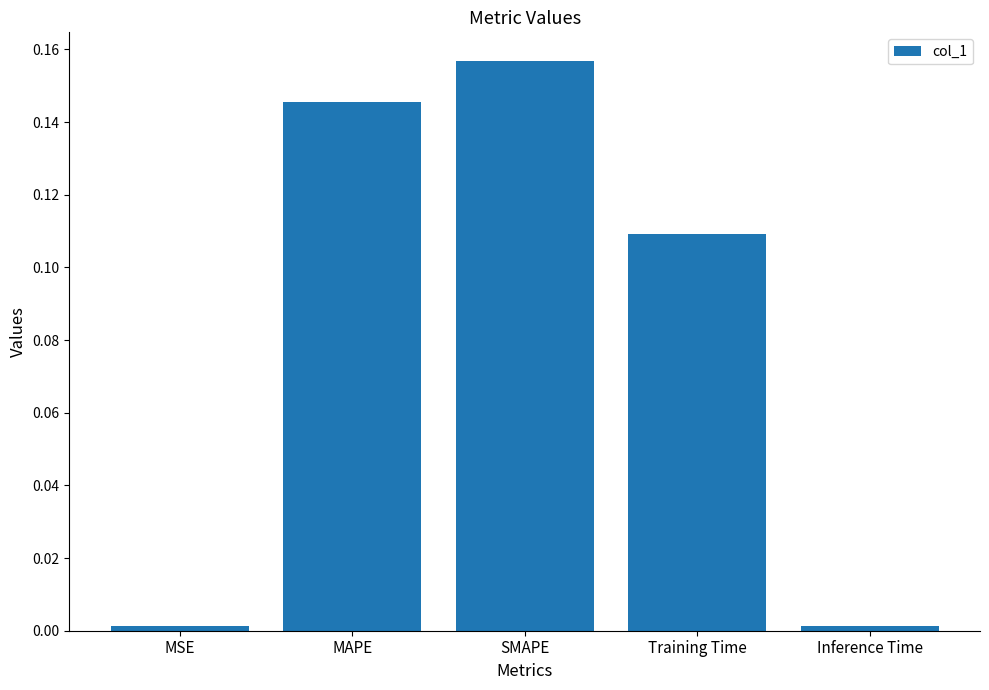

What position from the left is SMAPE?

3